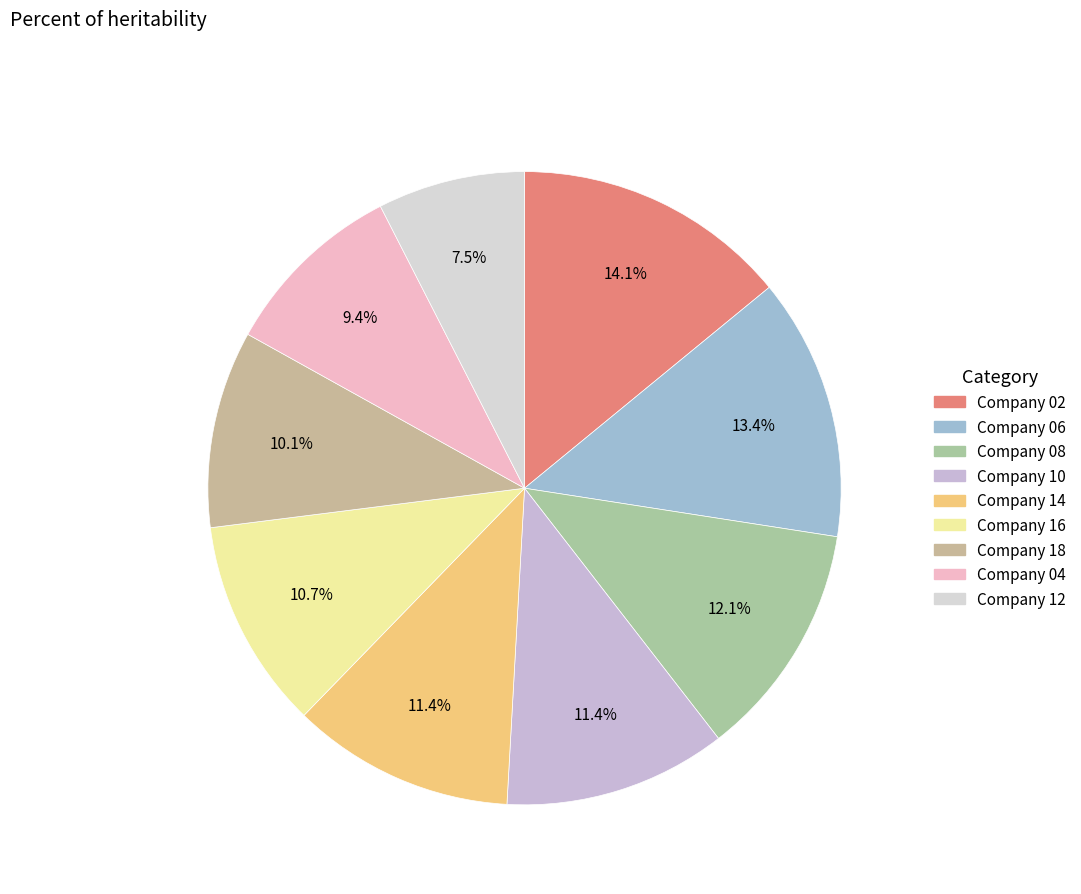

Between Company 16 and Company 04, which is larger?

Company 16